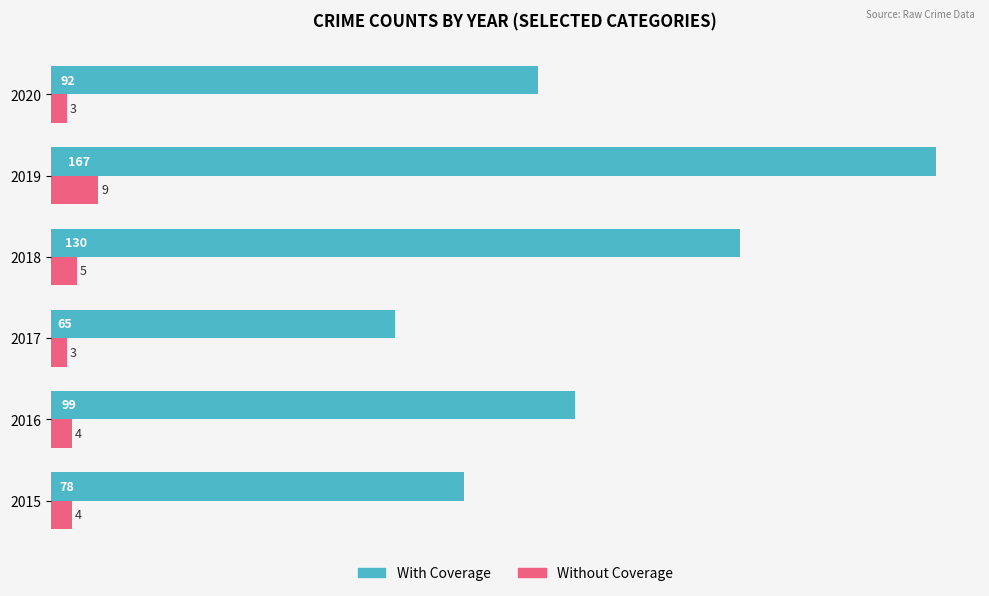

At how many categories does at least one series exceed 19?

6